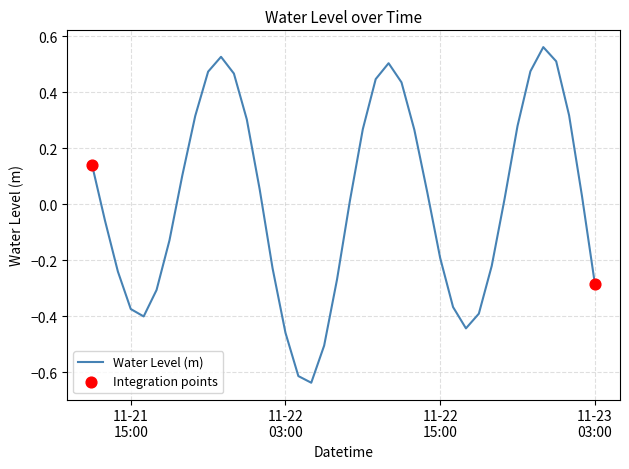

What is the difference between the maximum and minimum values?

1.2